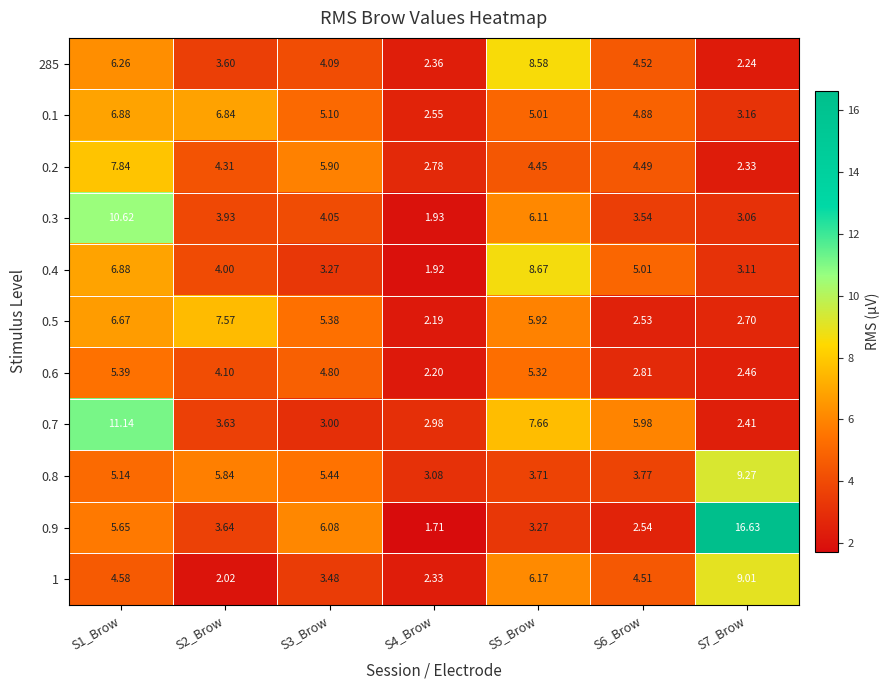

At how many categories does at least one series exceed 13?

1